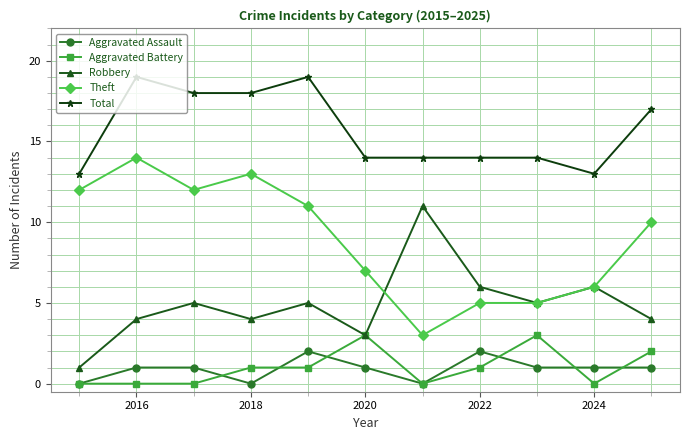

How many interior local peaks does the Robbery series have?

4